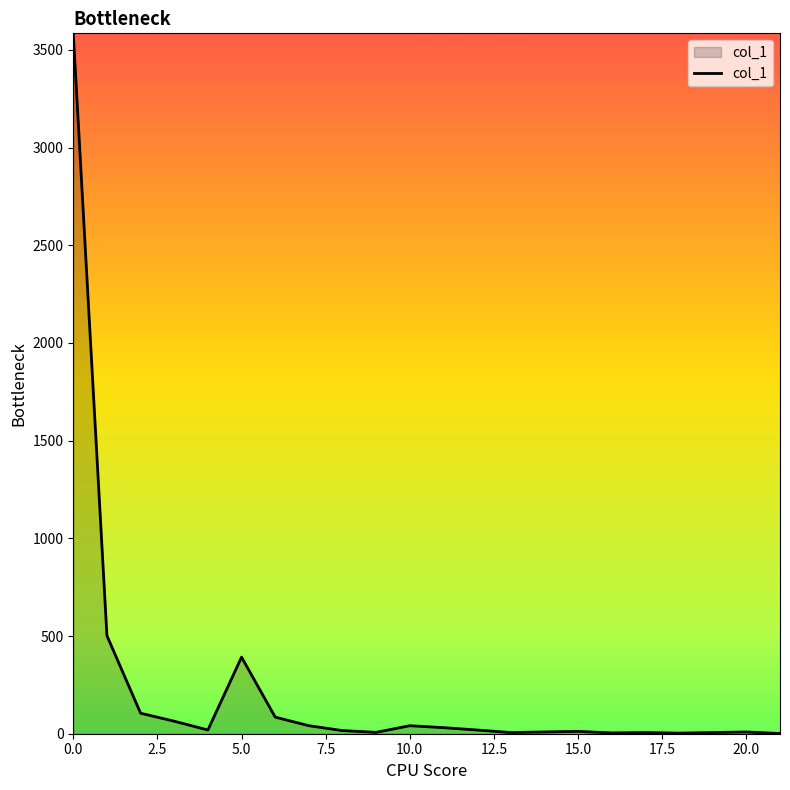

What is the difference between the maximum and minimum values?

3584